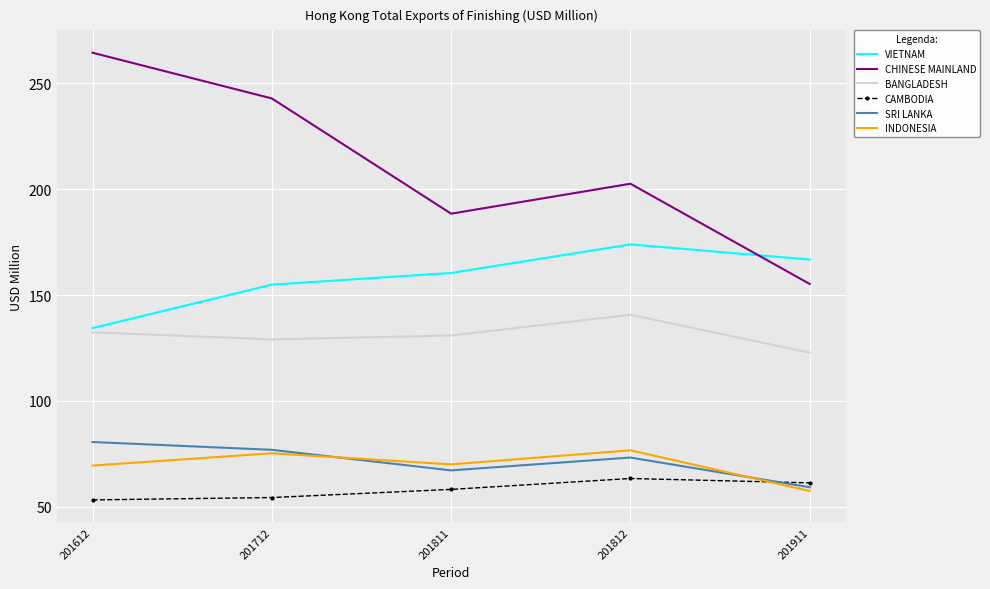

At which category does the chart reach its peak across all series?

201612